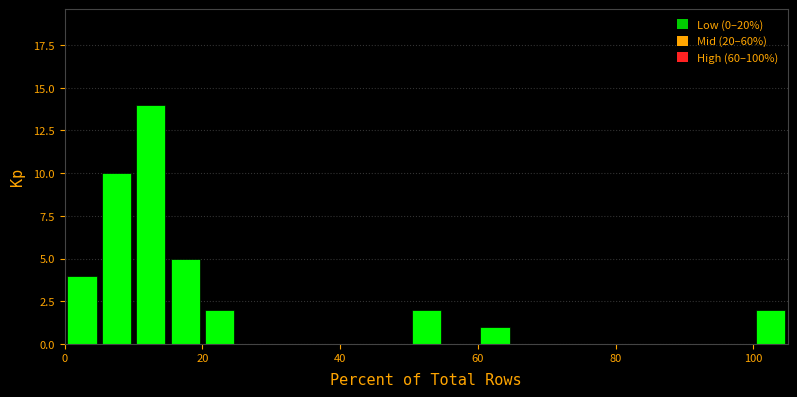

Read against the x-axis, roughly where is the centre of the tallest bar?

12